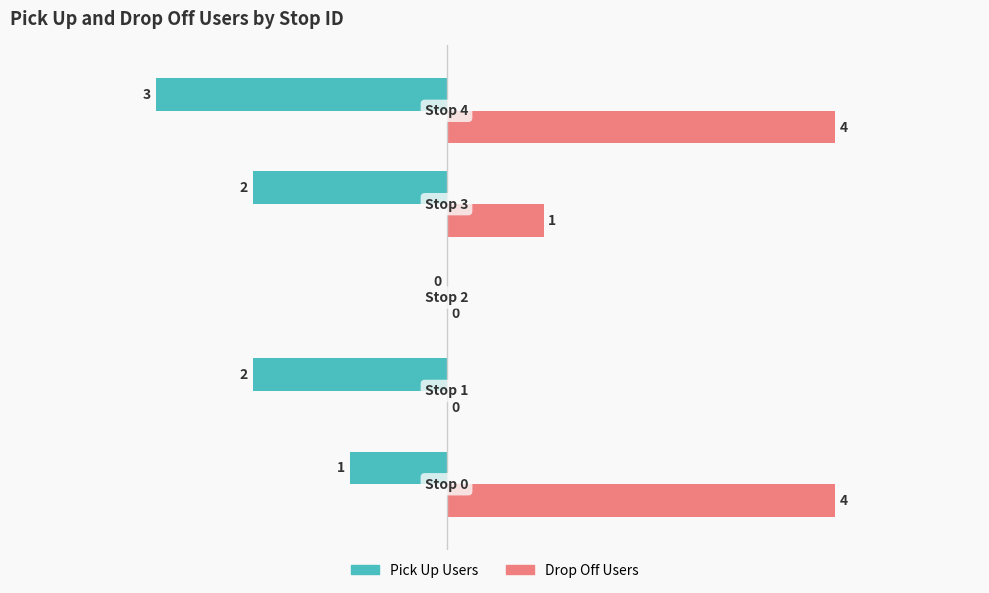

How many values in the Pick Up Users series exceed -2?

2